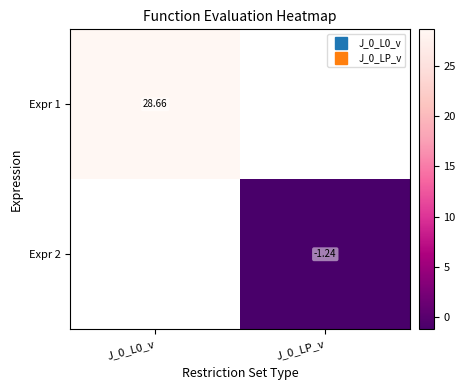

The Expr 2 series shows -0.3 at J_0_LP_v. True or false?

False